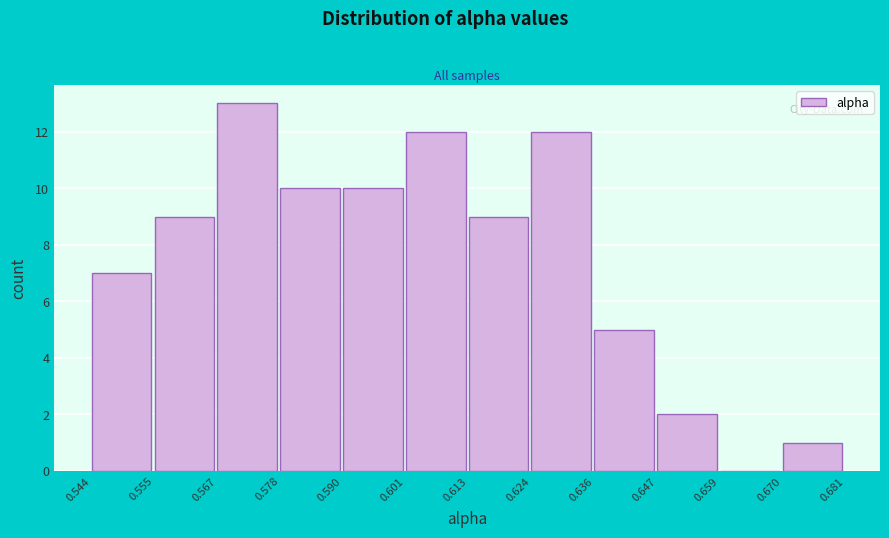

Reading left to right, transcribe this chart: for each bar, give the range it covers on the x-axis and its height. The values are not printed on the chart, so give them approximately, as read against the axis.

0.544 to 0.555: 7
0.555 to 0.567: 9
0.567 to 0.578: 13
0.578 to 0.590: 10
0.590 to 0.601: 10
0.601 to 0.613: 12
0.613 to 0.624: 9
0.624 to 0.636: 12
0.636 to 0.647: 5
0.647 to 0.659: 2
0.659 to 0.670: 0
0.670 to 0.681: 1